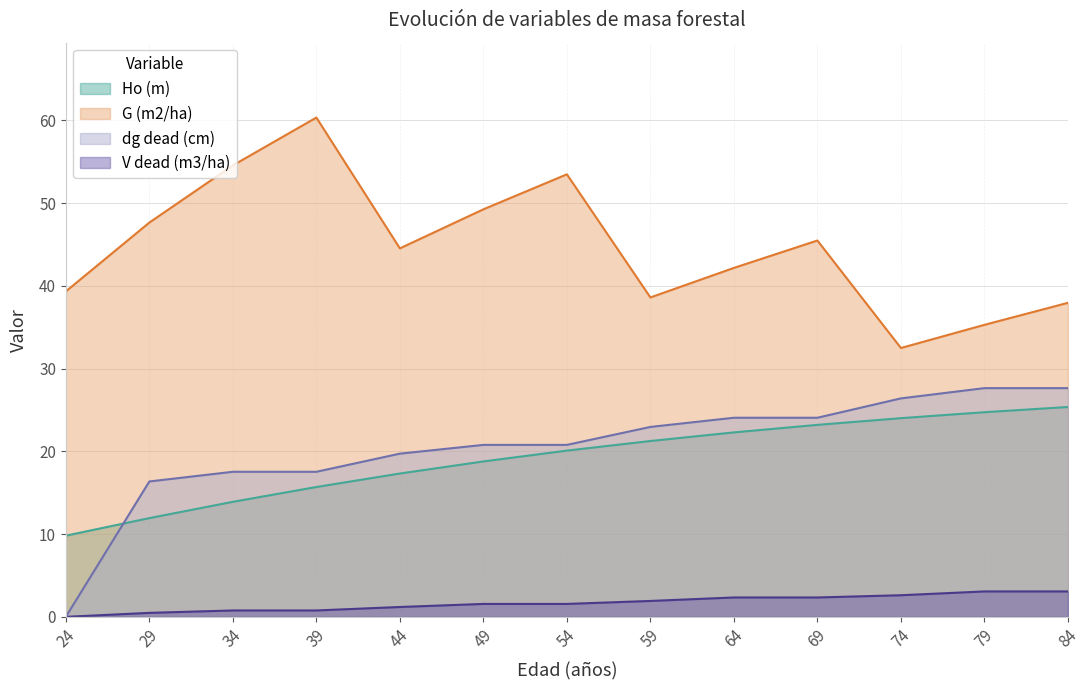

Which series has the largest total across all categories?

G (m2/ha)